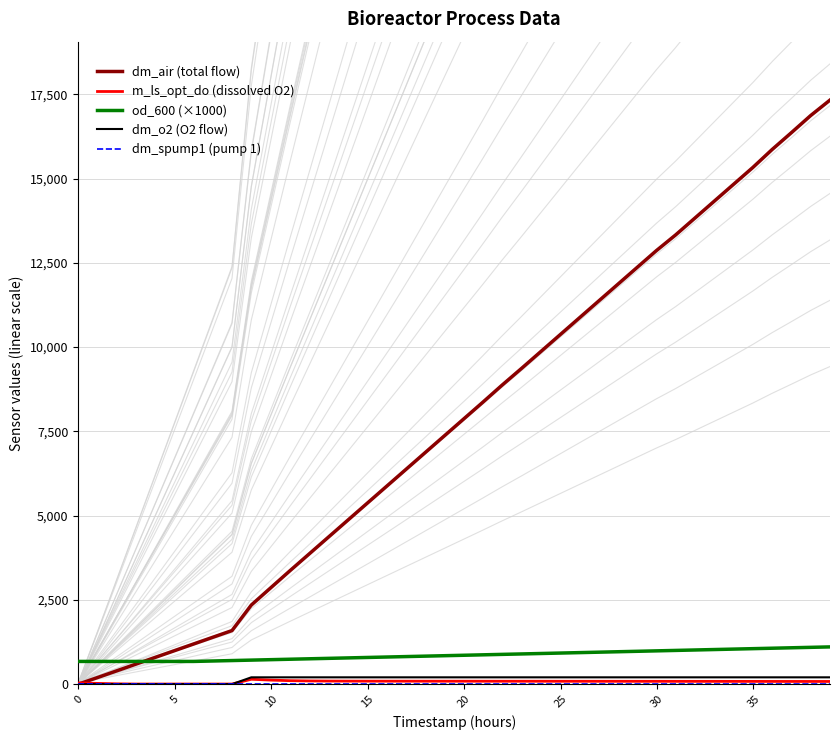

What is the maximum value for od_600 (×1000)?

1105.2